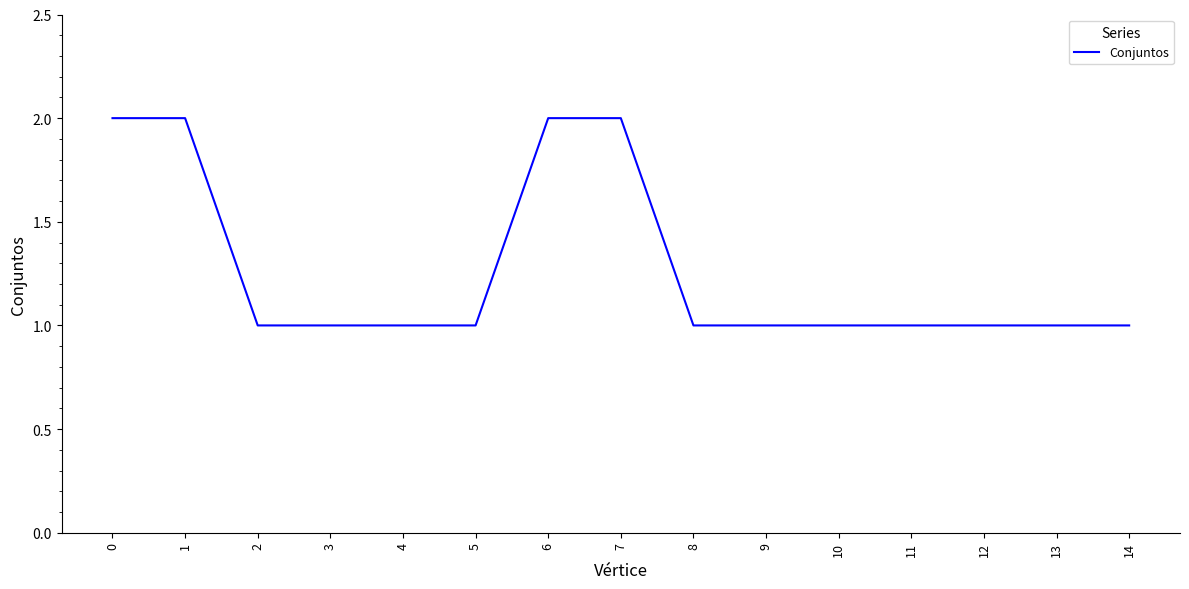

True or false: the data shows 2 at 6.

True